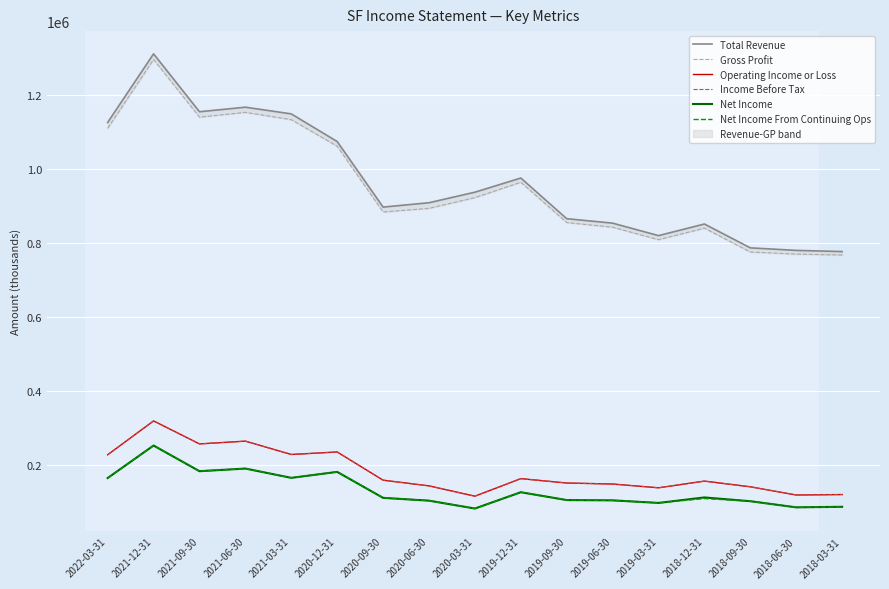

Is the value of Net Income From Continuing Ops at 2020-09-30 greater than the value of Gross Profit at 2021-06-30?

No